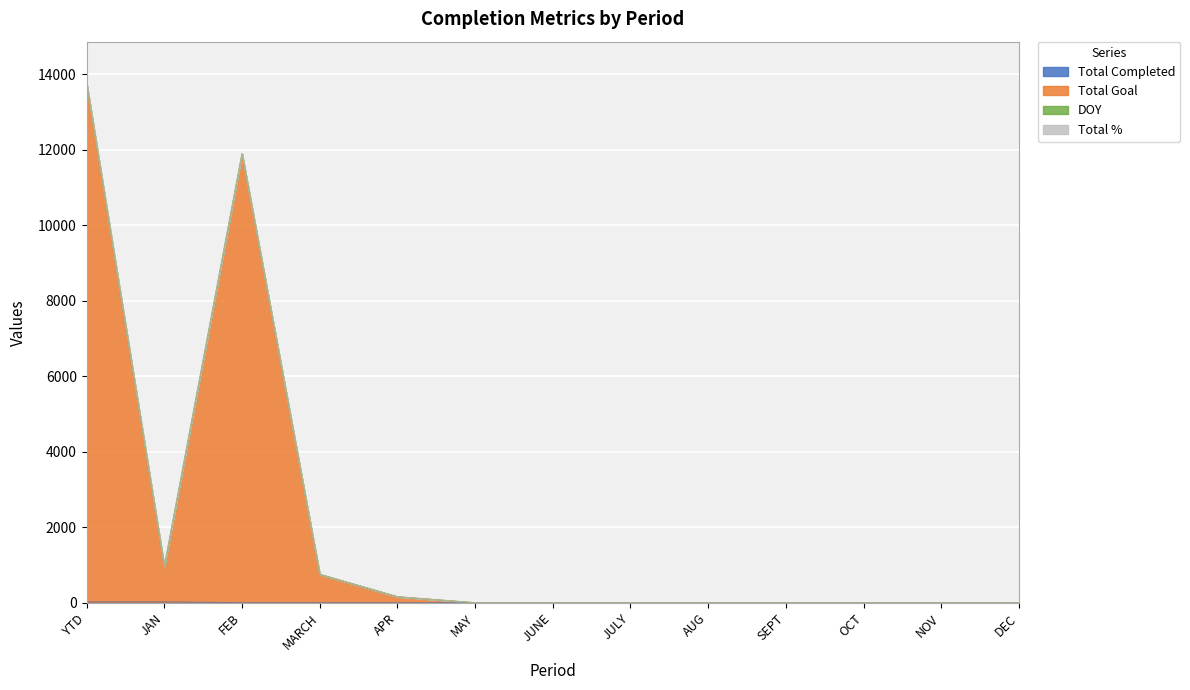

At which category does the chart reach its peak across all series?

YTD